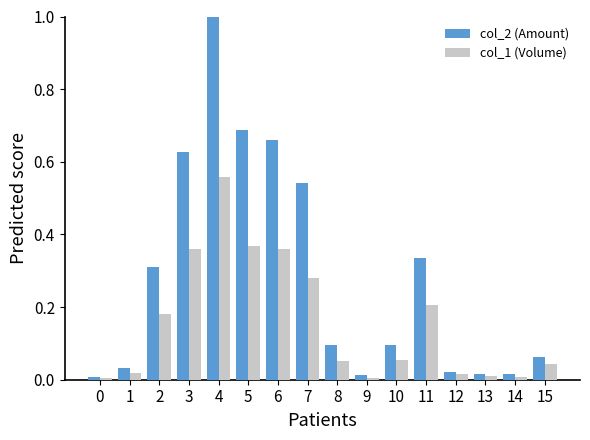

Which series has the widest spread of values?

col_2 (Amount)